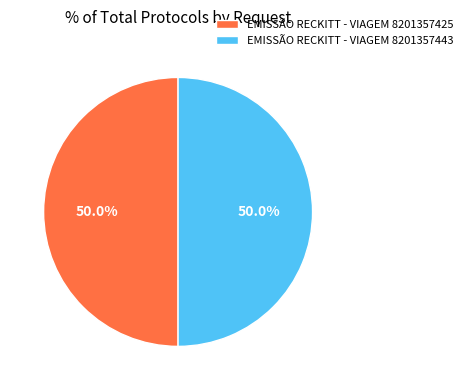

To the nearest percent, what is the combined percentage of EMISSÃO RECKITT - VIAGEM 8201357425 and EMISSÃO RECKITT - VIAGEM 8201357443?

100%